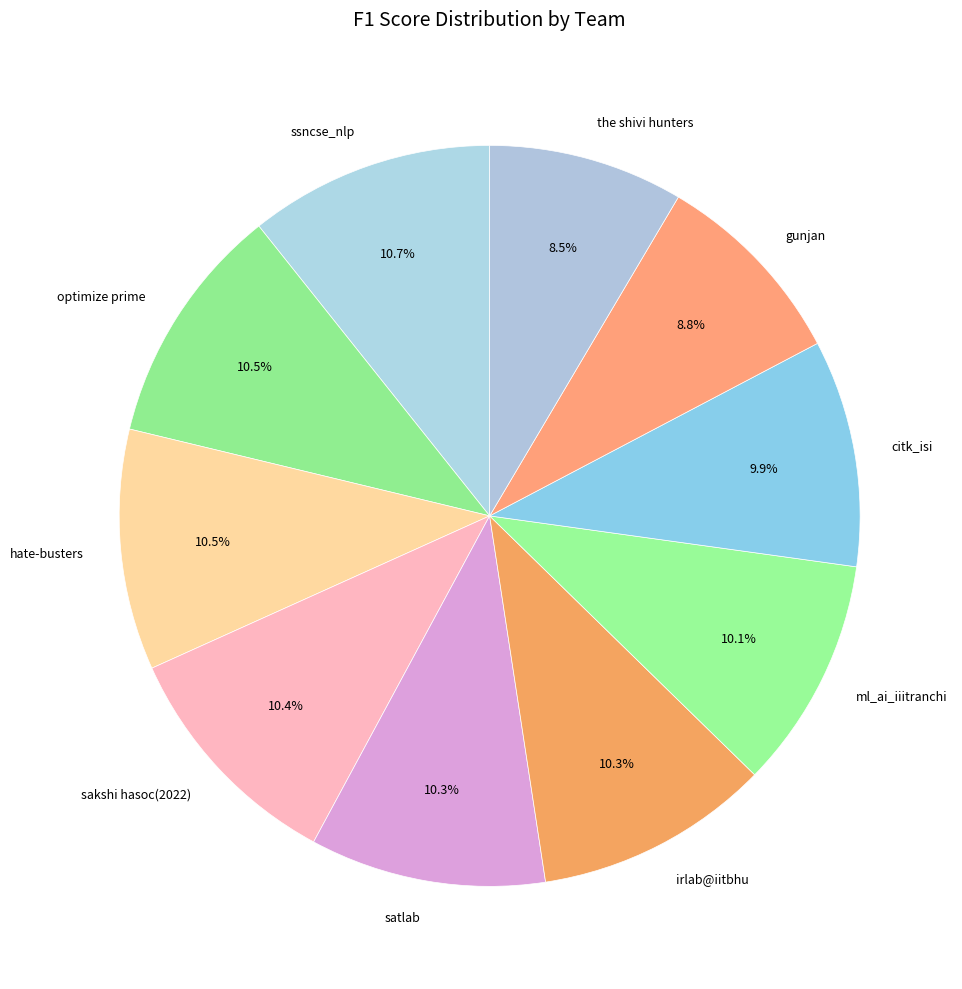

Is the sum of citk_isi and irlab@iitbhu greater than half?

No